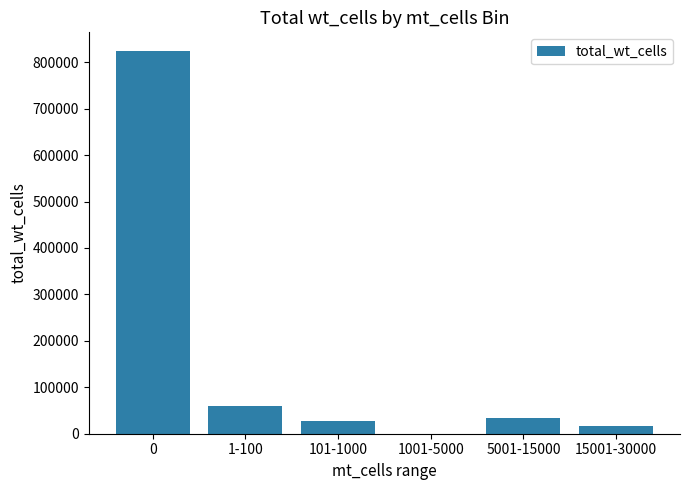

Does the chart contain stacked bars?

No